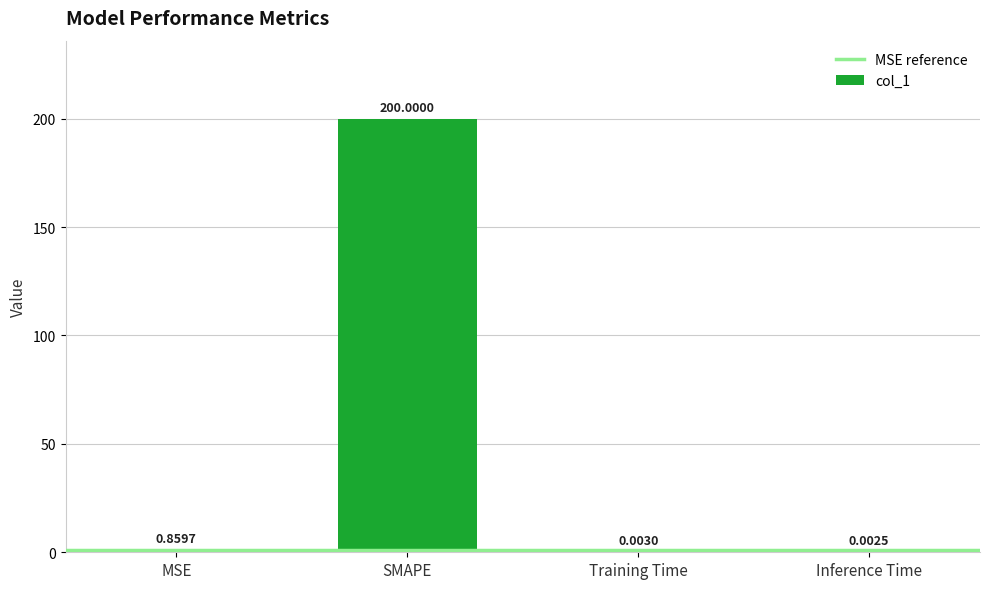

What is the sum of the values at SMAPE and Inference Time?

200.0